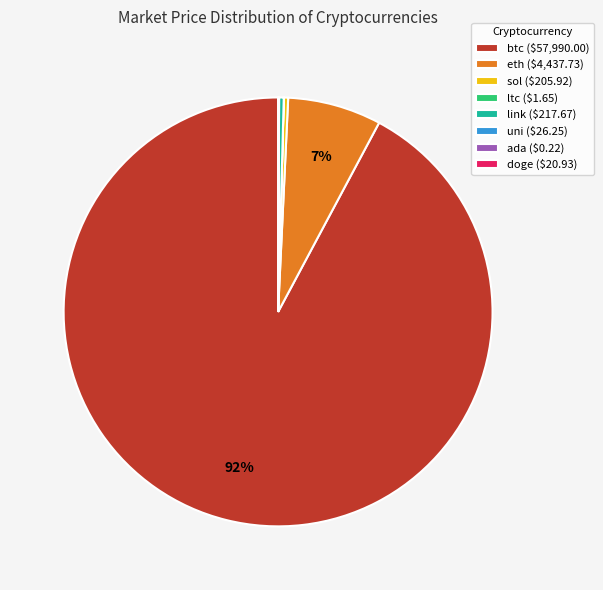

Which slice is the largest?

btc ($57,990.00)